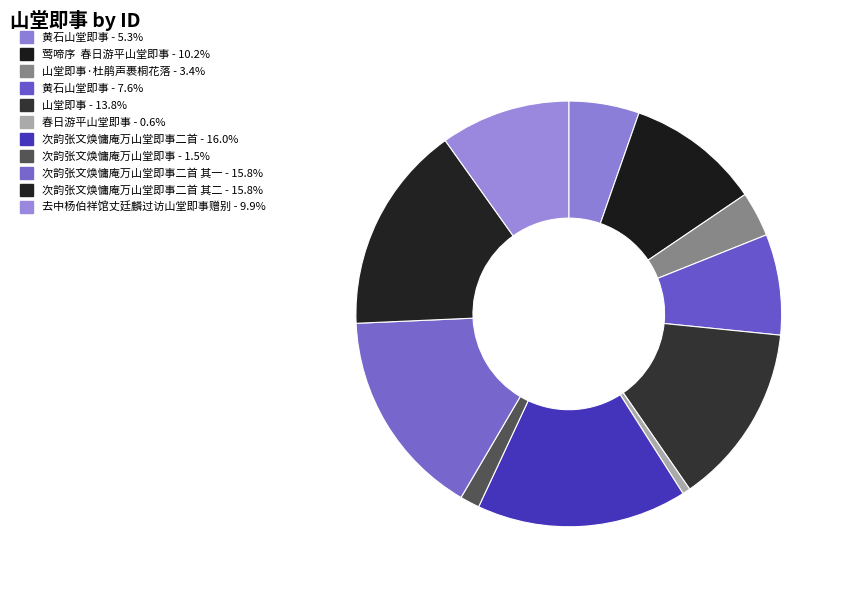

Count the number of slices in the pie.

11